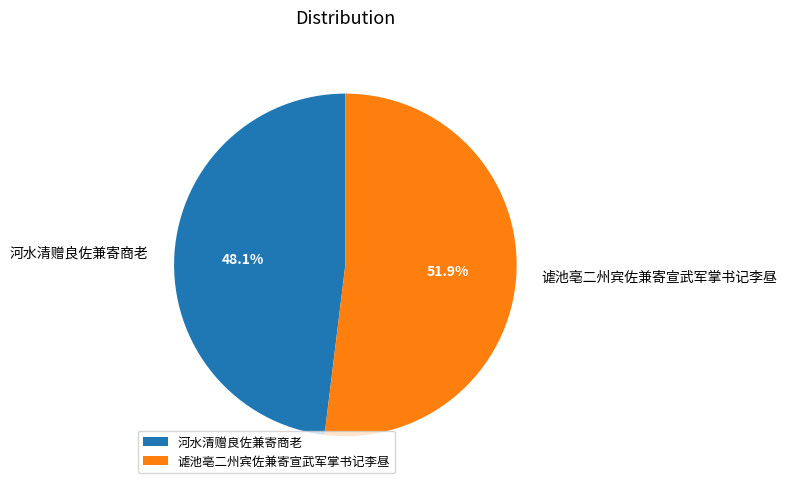

Does 河水清赠良佐兼寄商老 represent more than half of the total?

No